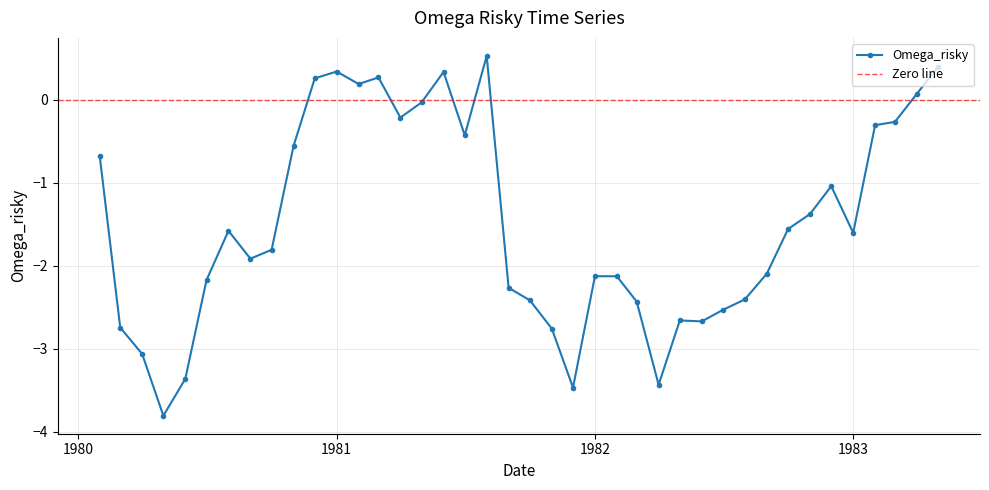

True or false: Omega_risky has more than 0 points higher than both neighbors.

True